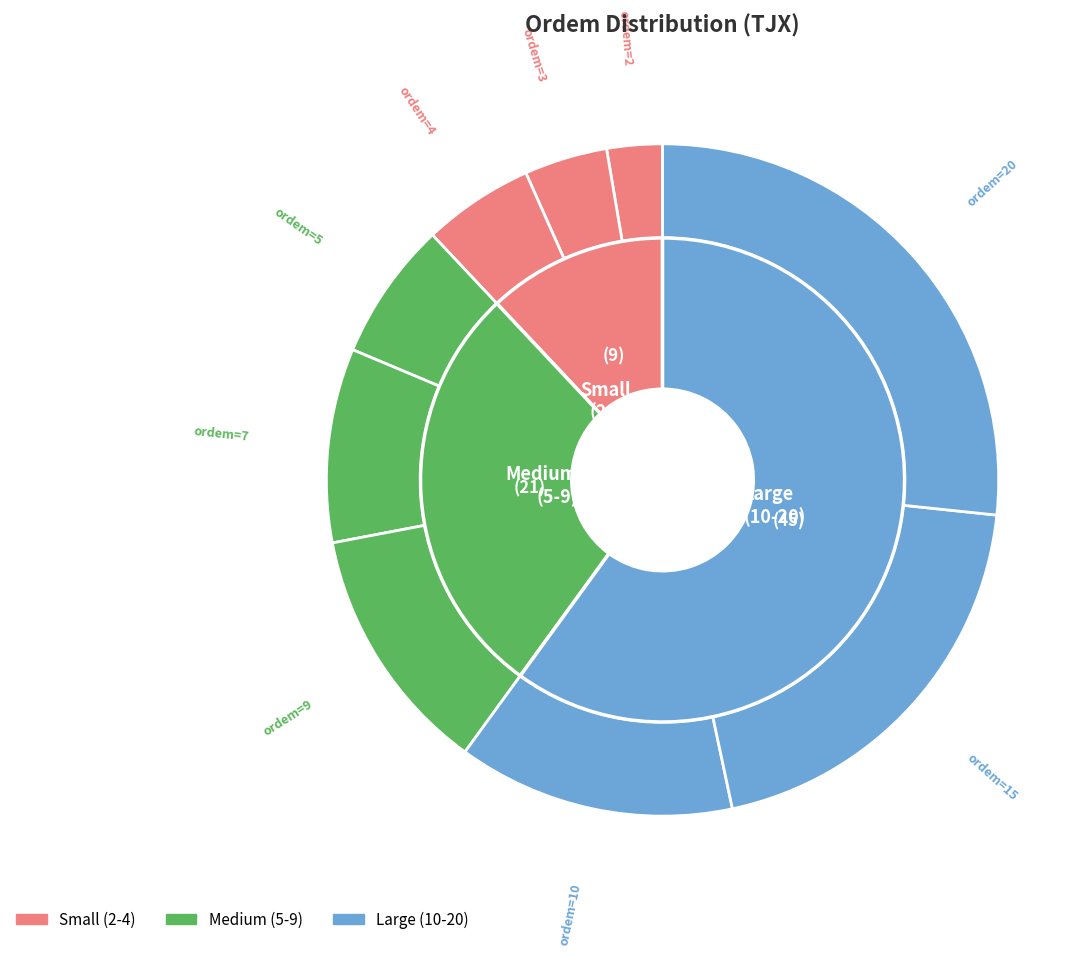

What percentage do Row 5 and Row 3 together represent?

18.7%